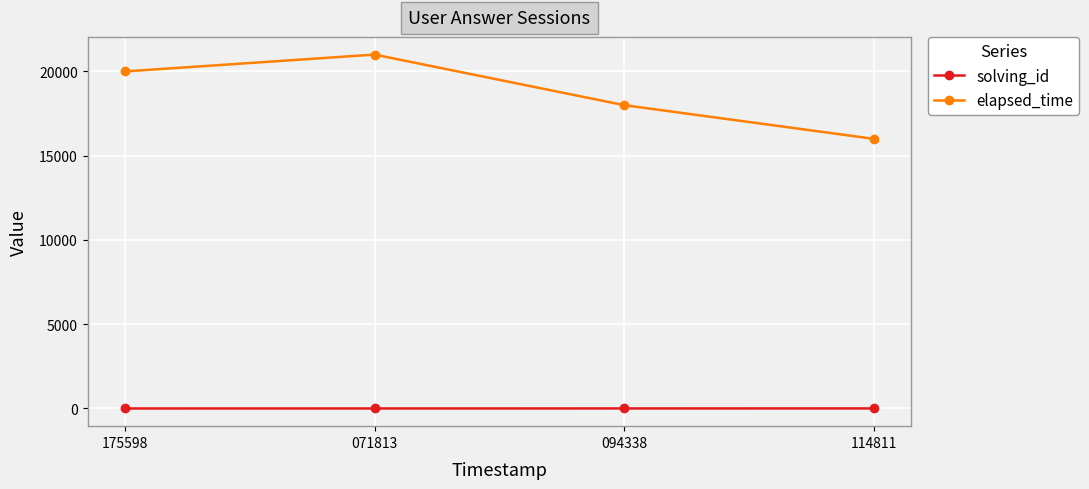

Which series changed the most between 175598 and 071813?

elapsed_time